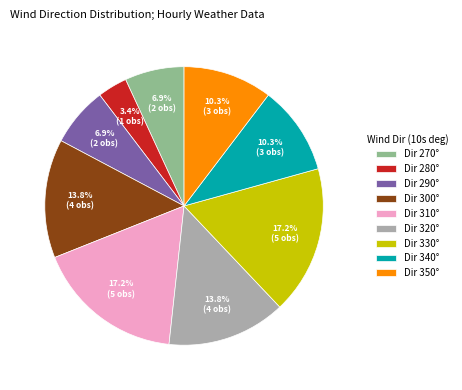

Which slice is the smallest?

Dir 280°